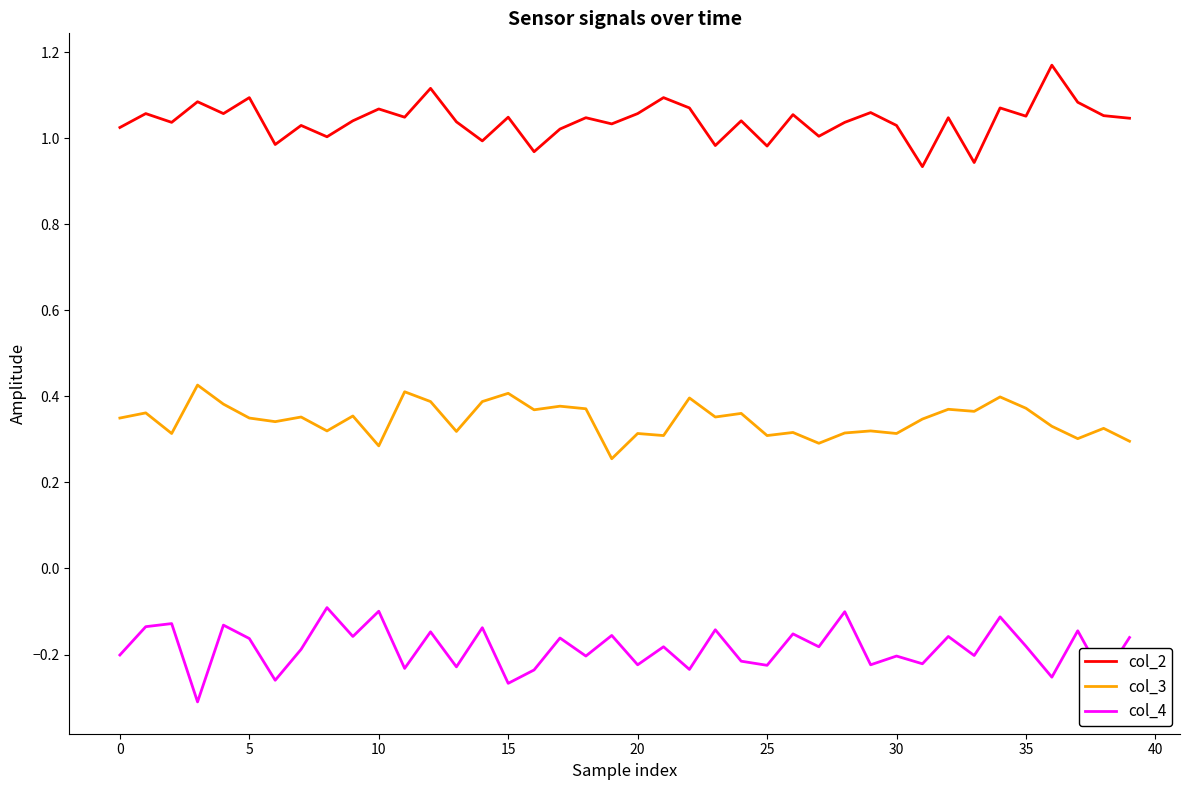

Which series has the largest total across all categories?

col_2